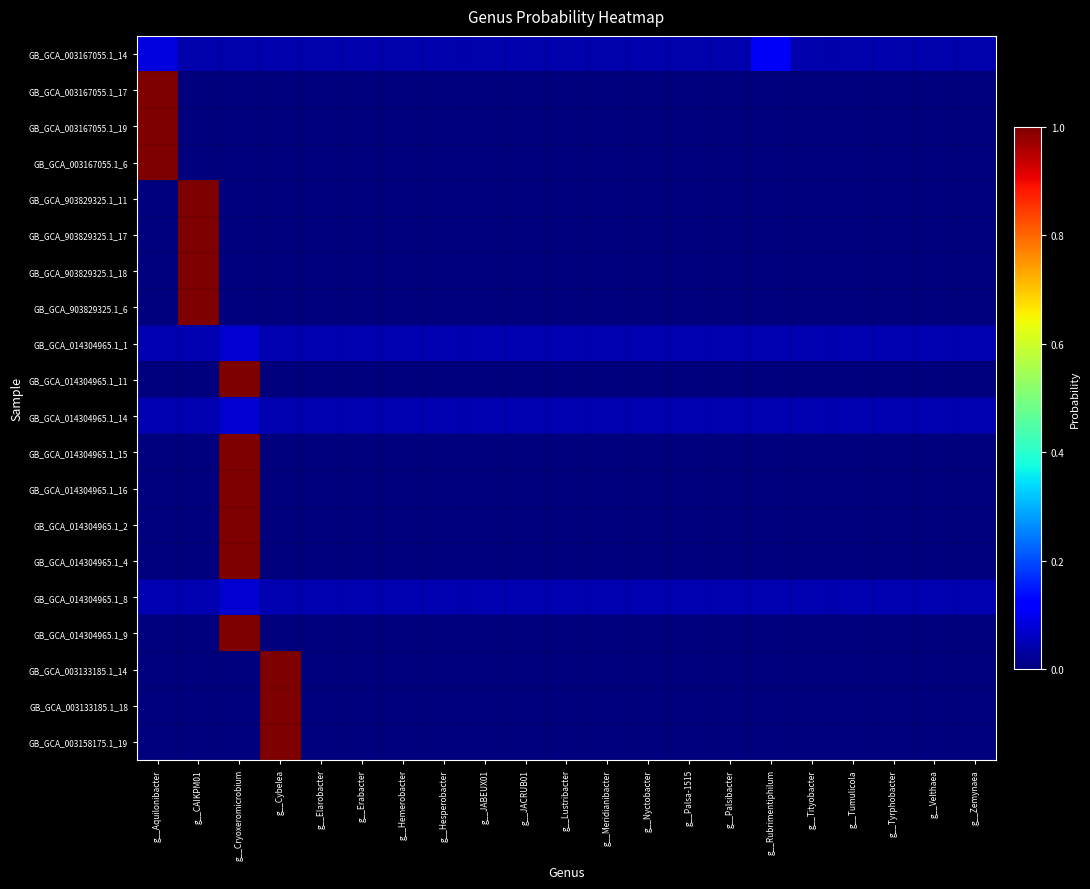

Reading right to left, transcribe all the data shown in this chart.

GB_GCA_003167055.1_14: g__Zemynaea=0.0	g__Velthaea=0.0	g__Tyrphobacter=0.0	g__Tumulicola=0.0	g__Tityobacter=0.0	g__Rubrimentiphilum=0.1	g__Palsibacter=0.0	g__Palsa-1515=0.0	g__Nyctobacter=0.0	g__Meridianibacter=0.0	g__Lustribacter=0.0	g__JACRUB01=0.0	g__JABEUX01=0.0	g__Hesperobacter=0.0	g__Hemerobacter=0.0	g__Erabacter=0.0	g__Elarobacter=0.0	g__Cybelea=0.0	g__Cryoxeromicrobium=0.0	g__CAIKPM01=0.0	g__Aquilonibacter=0.1
GB_GCA_003167055.1_17: g__Zemynaea=0.0	g__Velthaea=0.0	g__Tyrphobacter=0.0	g__Tumulicola=0.0	g__Tityobacter=0.0	g__Rubrimentiphilum=0.0	g__Palsibacter=0.0	g__Palsa-1515=0.0	g__Nyctobacter=0.0	g__Meridianibacter=0.0	g__Lustribacter=0.0	g__JACRUB01=0.0	g__JABEUX01=0.0	g__Hesperobacter=0.0	g__Hemerobacter=0.0	g__Erabacter=0.0	g__Elarobacter=0.0	g__Cybelea=0.0	g__Cryoxeromicrobium=0.0	g__CAIKPM01=0.0	g__Aquilonibacter=1.0
GB_GCA_003167055.1_19: g__Zemynaea=0.0	g__Velthaea=0.0	g__Tyrphobacter=0.0	g__Tumulicola=0.0	g__Tityobacter=0.0	g__Rubrimentiphilum=0.0	g__Palsibacter=0.0	g__Palsa-1515=0.0	g__Nyctobacter=0.0	g__Meridianibacter=0.0	g__Lustribacter=0.0	g__JACRUB01=0.0	g__JABEUX01=0.0	g__Hesperobacter=0.0	g__Hemerobacter=0.0	g__Erabacter=0.0	g__Elarobacter=0.0	g__Cybelea=0.0	g__Cryoxeromicrobium=0.0	g__CAIKPM01=0.0	g__Aquilonibacter=1.0
GB_GCA_003167055.1_6: g__Zemynaea=0.0	g__Velthaea=0.0	g__Tyrphobacter=0.0	g__Tumulicola=0.0	g__Tityobacter=0.0	g__Rubrimentiphilum=0.0	g__Palsibacter=0.0	g__Palsa-1515=0.0	g__Nyctobacter=0.0	g__Meridianibacter=0.0	g__Lustribacter=0.0	g__JACRUB01=0.0	g__JABEUX01=0.0	g__Hesperobacter=0.0	g__Hemerobacter=0.0	g__Erabacter=0.0	g__Elarobacter=0.0	g__Cybelea=0.0	g__Cryoxeromicrobium=0.0	g__CAIKPM01=0.0	g__Aquilonibacter=1.0
GB_GCA_903829325.1_11: g__Zemynaea=0.0	g__Velthaea=0.0	g__Tyrphobacter=0.0	g__Tumulicola=0.0	g__Tityobacter=0.0	g__Rubrimentiphilum=0.0	g__Palsibacter=0.0	g__Palsa-1515=0.0	g__Nyctobacter=0.0	g__Meridianibacter=0.0	g__Lustribacter=0.0	g__JACRUB01=0.0	g__JABEUX01=0.0	g__Hesperobacter=0.0	g__Hemerobacter=0.0	g__Erabacter=0.0	g__Elarobacter=0.0	g__Cybelea=0.0	g__Cryoxeromicrobium=0.0	g__CAIKPM01=1.0	g__Aquilonibacter=0.0
GB_GCA_903829325.1_17: g__Zemynaea=0.0	g__Velthaea=0.0	g__Tyrphobacter=0.0	g__Tumulicola=0.0	g__Tityobacter=0.0	g__Rubrimentiphilum=0.0	g__Palsibacter=0.0	g__Palsa-1515=0.0	g__Nyctobacter=0.0	g__Meridianibacter=0.0	g__Lustribacter=0.0	g__JACRUB01=0.0	g__JABEUX01=0.0	g__Hesperobacter=0.0	g__Hemerobacter=0.0	g__Erabacter=0.0	g__Elarobacter=0.0	g__Cybelea=0.0	g__Cryoxeromicrobium=0.0	g__CAIKPM01=1.0	g__Aquilonibacter=0.0
GB_GCA_903829325.1_18: g__Zemynaea=0.0	g__Velthaea=0.0	g__Tyrphobacter=0.0	g__Tumulicola=0.0	g__Tityobacter=0.0	g__Rubrimentiphilum=0.0	g__Palsibacter=0.0	g__Palsa-1515=0.0	g__Nyctobacter=0.0	g__Meridianibacter=0.0	g__Lustribacter=0.0	g__JACRUB01=0.0	g__JABEUX01=0.0	g__Hesperobacter=0.0	g__Hemerobacter=0.0	g__Erabacter=0.0	g__Elarobacter=0.0	g__Cybelea=0.0	g__Cryoxeromicrobium=0.0	g__CAIKPM01=1.0	g__Aquilonibacter=0.0
GB_GCA_903829325.1_6: g__Zemynaea=0.0	g__Velthaea=0.0	g__Tyrphobacter=0.0	g__Tumulicola=0.0	g__Tityobacter=0.0	g__Rubrimentiphilum=0.0	g__Palsibacter=0.0	g__Palsa-1515=0.0	g__Nyctobacter=0.0	g__Meridianibacter=0.0	g__Lustribacter=0.0	g__JACRUB01=0.0	g__JABEUX01=0.0	g__Hesperobacter=0.0	g__Hemerobacter=0.0	g__Erabacter=0.0	g__Elarobacter=0.0	g__Cybelea=0.0	g__Cryoxeromicrobium=0.0	g__CAIKPM01=1.0	g__Aquilonibacter=0.0
GB_GCA_014304965.1_1: g__Zemynaea=0.0	g__Velthaea=0.0	g__Tyrphobacter=0.0	g__Tumulicola=0.0	g__Tityobacter=0.0	g__Rubrimentiphilum=0.0	g__Palsibacter=0.0	g__Palsa-1515=0.0	g__Nyctobacter=0.0	g__Meridianibacter=0.0	g__Lustribacter=0.0	g__JACRUB01=0.0	g__JABEUX01=0.0	g__Hesperobacter=0.0	g__Hemerobacter=0.0	g__Erabacter=0.0	g__Elarobacter=0.0	g__Cybelea=0.0	g__Cryoxeromicrobium=0.1	g__CAIKPM01=0.0	g__Aquilonibacter=0.0
GB_GCA_014304965.1_11: g__Zemynaea=0.0	g__Velthaea=0.0	g__Tyrphobacter=0.0	g__Tumulicola=0.0	g__Tityobacter=0.0	g__Rubrimentiphilum=0.0	g__Palsibacter=0.0	g__Palsa-1515=0.0	g__Nyctobacter=0.0	g__Meridianibacter=0.0	g__Lustribacter=0.0	g__JACRUB01=0.0	g__JABEUX01=0.0	g__Hesperobacter=0.0	g__Hemerobacter=0.0	g__Erabacter=0.0	g__Elarobacter=0.0	g__Cybelea=0.0	g__Cryoxeromicrobium=1.0	g__CAIKPM01=0.0	g__Aquilonibacter=0.0
GB_GCA_014304965.1_14: g__Zemynaea=0.0	g__Velthaea=0.0	g__Tyrphobacter=0.0	g__Tumulicola=0.0	g__Tityobacter=0.0	g__Rubrimentiphilum=0.0	g__Palsibacter=0.0	g__Palsa-1515=0.0	g__Nyctobacter=0.0	g__Meridianibacter=0.0	g__Lustribacter=0.0	g__JACRUB01=0.0	g__JABEUX01=0.0	g__Hesperobacter=0.0	g__Hemerobacter=0.0	g__Erabacter=0.0	g__Elarobacter=0.0	g__Cybelea=0.0	g__Cryoxeromicrobium=0.1	g__CAIKPM01=0.0	g__Aquilonibacter=0.0
GB_GCA_014304965.1_15: g__Zemynaea=0.0	g__Velthaea=0.0	g__Tyrphobacter=0.0	g__Tumulicola=0.0	g__Tityobacter=0.0	g__Rubrimentiphilum=0.0	g__Palsibacter=0.0	g__Palsa-1515=0.0	g__Nyctobacter=0.0	g__Meridianibacter=0.0	g__Lustribacter=0.0	g__JACRUB01=0.0	g__JABEUX01=0.0	g__Hesperobacter=0.0	g__Hemerobacter=0.0	g__Erabacter=0.0	g__Elarobacter=0.0	g__Cybelea=0.0	g__Cryoxeromicrobium=1.0	g__CAIKPM01=0.0	g__Aquilonibacter=0.0
GB_GCA_014304965.1_16: g__Zemynaea=0.0	g__Velthaea=0.0	g__Tyrphobacter=0.0	g__Tumulicola=0.0	g__Tityobacter=0.0	g__Rubrimentiphilum=0.0	g__Palsibacter=0.0	g__Palsa-1515=0.0	g__Nyctobacter=0.0	g__Meridianibacter=0.0	g__Lustribacter=0.0	g__JACRUB01=0.0	g__JABEUX01=0.0	g__Hesperobacter=0.0	g__Hemerobacter=0.0	g__Erabacter=0.0	g__Elarobacter=0.0	g__Cybelea=0.0	g__Cryoxeromicrobium=1.0	g__CAIKPM01=0.0	g__Aquilonibacter=0.0
GB_GCA_014304965.1_2: g__Zemynaea=0.0	g__Velthaea=0.0	g__Tyrphobacter=0.0	g__Tumulicola=0.0	g__Tityobacter=0.0	g__Rubrimentiphilum=0.0	g__Palsibacter=0.0	g__Palsa-1515=0.0	g__Nyctobacter=0.0	g__Meridianibacter=0.0	g__Lustribacter=0.0	g__JACRUB01=0.0	g__JABEUX01=0.0	g__Hesperobacter=0.0	g__Hemerobacter=0.0	g__Erabacter=0.0	g__Elarobacter=0.0	g__Cybelea=0.0	g__Cryoxeromicrobium=1.0	g__CAIKPM01=0.0	g__Aquilonibacter=0.0
GB_GCA_014304965.1_4: g__Zemynaea=0.0	g__Velthaea=0.0	g__Tyrphobacter=0.0	g__Tumulicola=0.0	g__Tityobacter=0.0	g__Rubrimentiphilum=0.0	g__Palsibacter=0.0	g__Palsa-1515=0.0	g__Nyctobacter=0.0	g__Meridianibacter=0.0	g__Lustribacter=0.0	g__JACRUB01=0.0	g__JABEUX01=0.0	g__Hesperobacter=0.0	g__Hemerobacter=0.0	g__Erabacter=0.0	g__Elarobacter=0.0	g__Cybelea=0.0	g__Cryoxeromicrobium=1.0	g__CAIKPM01=0.0	g__Aquilonibacter=0.0
GB_GCA_014304965.1_8: g__Zemynaea=0.0	g__Velthaea=0.0	g__Tyrphobacter=0.0	g__Tumulicola=0.0	g__Tityobacter=0.0	g__Rubrimentiphilum=0.0	g__Palsibacter=0.0	g__Palsa-1515=0.0	g__Nyctobacter=0.0	g__Meridianibacter=0.0	g__Lustribacter=0.0	g__JACRUB01=0.0	g__JABEUX01=0.0	g__Hesperobacter=0.0	g__Hemerobacter=0.0	g__Erabacter=0.0	g__Elarobacter=0.0	g__Cybelea=0.0	g__Cryoxeromicrobium=0.1	g__CAIKPM01=0.0	g__Aquilonibacter=0.0
GB_GCA_014304965.1_9: g__Zemynaea=0.0	g__Velthaea=0.0	g__Tyrphobacter=0.0	g__Tumulicola=0.0	g__Tityobacter=0.0	g__Rubrimentiphilum=0.0	g__Palsibacter=0.0	g__Palsa-1515=0.0	g__Nyctobacter=0.0	g__Meridianibacter=0.0	g__Lustribacter=0.0	g__JACRUB01=0.0	g__JABEUX01=0.0	g__Hesperobacter=0.0	g__Hemerobacter=0.0	g__Erabacter=0.0	g__Elarobacter=0.0	g__Cybelea=0.0	g__Cryoxeromicrobium=1.0	g__CAIKPM01=0.0	g__Aquilonibacter=0.0
GB_GCA_003133185.1_14: g__Zemynaea=0.0	g__Velthaea=0.0	g__Tyrphobacter=0.0	g__Tumulicola=0.0	g__Tityobacter=0.0	g__Rubrimentiphilum=0.0	g__Palsibacter=0.0	g__Palsa-1515=0.0	g__Nyctobacter=0.0	g__Meridianibacter=0.0	g__Lustribacter=0.0	g__JACRUB01=0.0	g__JABEUX01=0.0	g__Hesperobacter=0.0	g__Hemerobacter=0.0	g__Erabacter=0.0	g__Elarobacter=0.0	g__Cybelea=1.0	g__Cryoxeromicrobium=0.0	g__CAIKPM01=0.0	g__Aquilonibacter=0.0
GB_GCA_003133185.1_18: g__Zemynaea=0.0	g__Velthaea=0.0	g__Tyrphobacter=0.0	g__Tumulicola=0.0	g__Tityobacter=0.0	g__Rubrimentiphilum=0.0	g__Palsibacter=0.0	g__Palsa-1515=0.0	g__Nyctobacter=0.0	g__Meridianibacter=0.0	g__Lustribacter=0.0	g__JACRUB01=0.0	g__JABEUX01=0.0	g__Hesperobacter=0.0	g__Hemerobacter=0.0	g__Erabacter=0.0	g__Elarobacter=0.0	g__Cybelea=1.0	g__Cryoxeromicrobium=0.0	g__CAIKPM01=0.0	g__Aquilonibacter=0.0
GB_GCA_003158175.1_19: g__Zemynaea=0.0	g__Velthaea=0.0	g__Tyrphobacter=0.0	g__Tumulicola=0.0	g__Tityobacter=0.0	g__Rubrimentiphilum=0.0	g__Palsibacter=0.0	g__Palsa-1515=0.0	g__Nyctobacter=0.0	g__Meridianibacter=0.0	g__Lustribacter=0.0	g__JACRUB01=0.0	g__JABEUX01=0.0	g__Hesperobacter=0.0	g__Hemerobacter=0.0	g__Erabacter=0.0	g__Elarobacter=0.0	g__Cybelea=1.0	g__Cryoxeromicrobium=0.0	g__CAIKPM01=0.0	g__Aquilonibacter=0.0